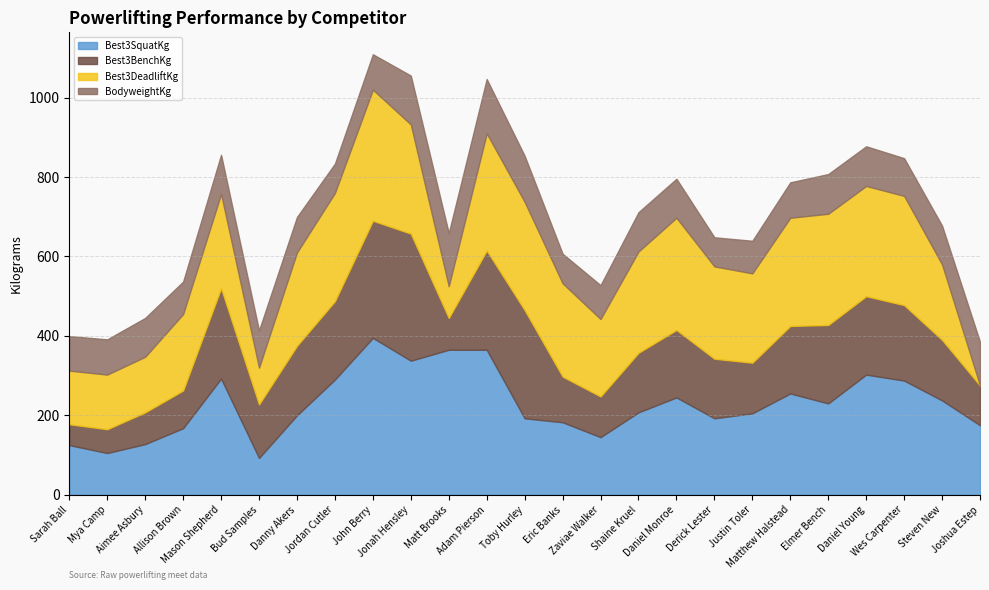

True or false: Best3SquatKg and Best3BenchKg cross at least once.

True